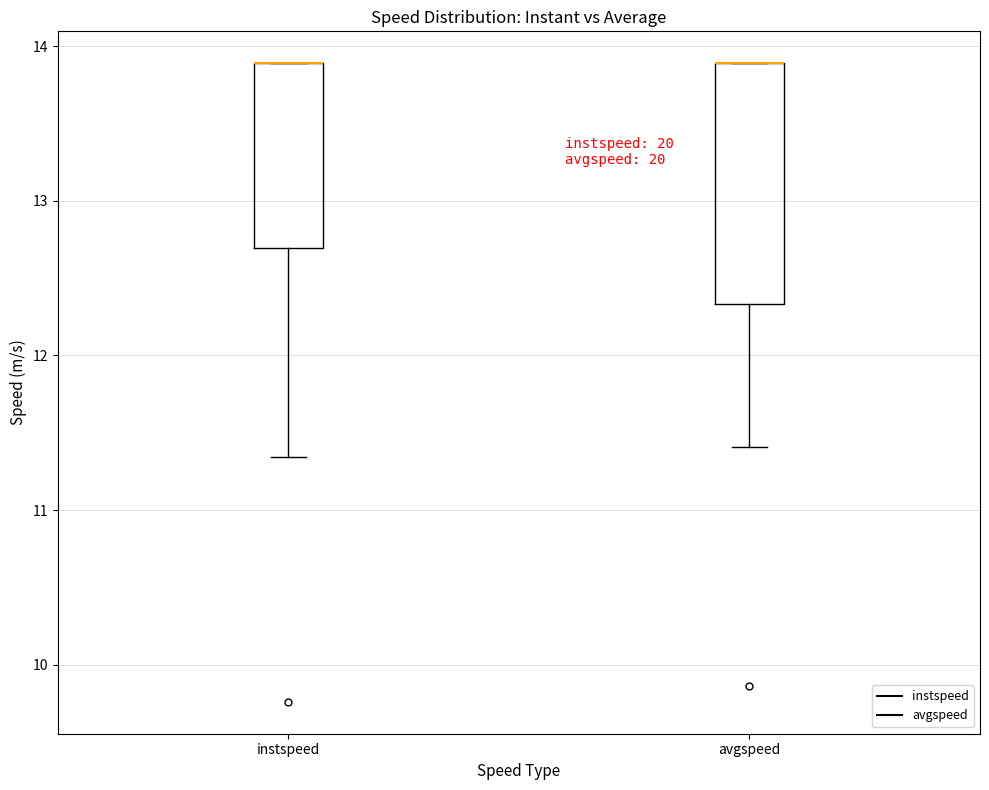

Reading left to right, transcribe this box plot: for each box, give where its median line is, the range the box spans, and where its two whiskers end, as read against the y-axis. The values are not printed on the chart, so give them approximately, as read against the axis.

instspeed: median 13.9 (drawn on the box's upper edge), box 12.7 to 13.9, whiskers 11.3 to 13.9
avgspeed: median 13.9 (drawn on the box's upper edge), box 12.3 to 13.9, whiskers 11.4 to 13.9